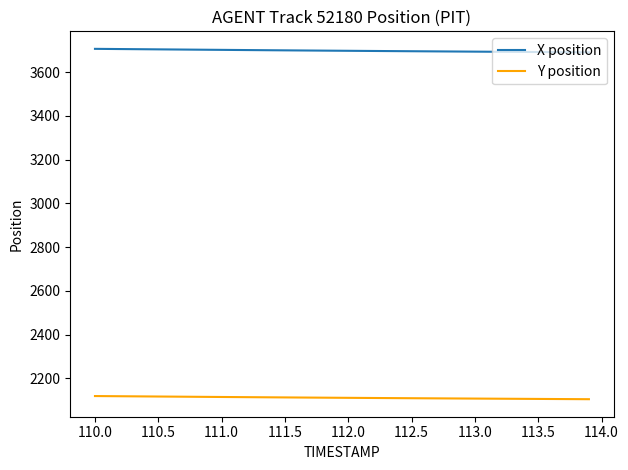

Which series has the largest total across all categories?

X position